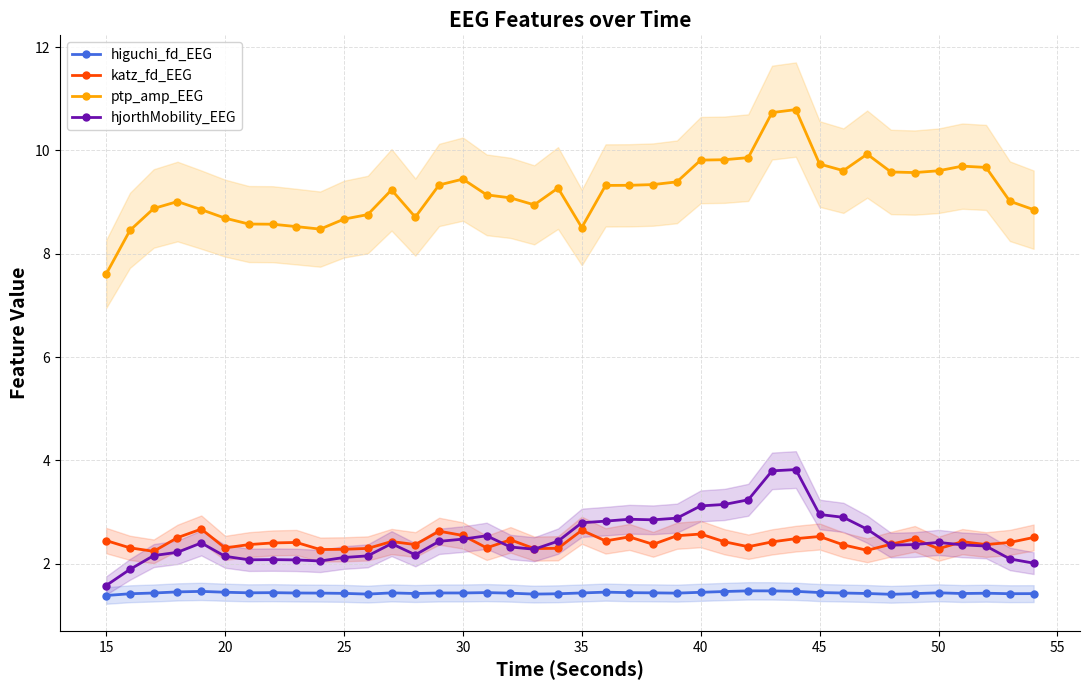

What are all the series names shown in the legend?

higuchi_fd_EEG, katz_fd_EEG, ptp_amp_EEG, hjorthMobility_EEG